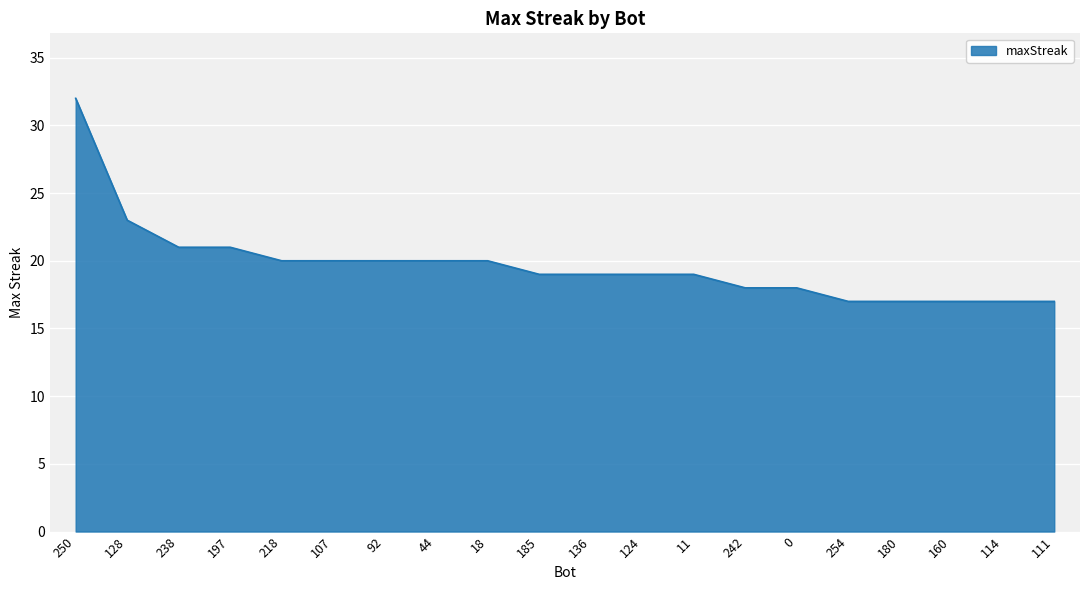

What is the difference between the second highest and minimum values?

6